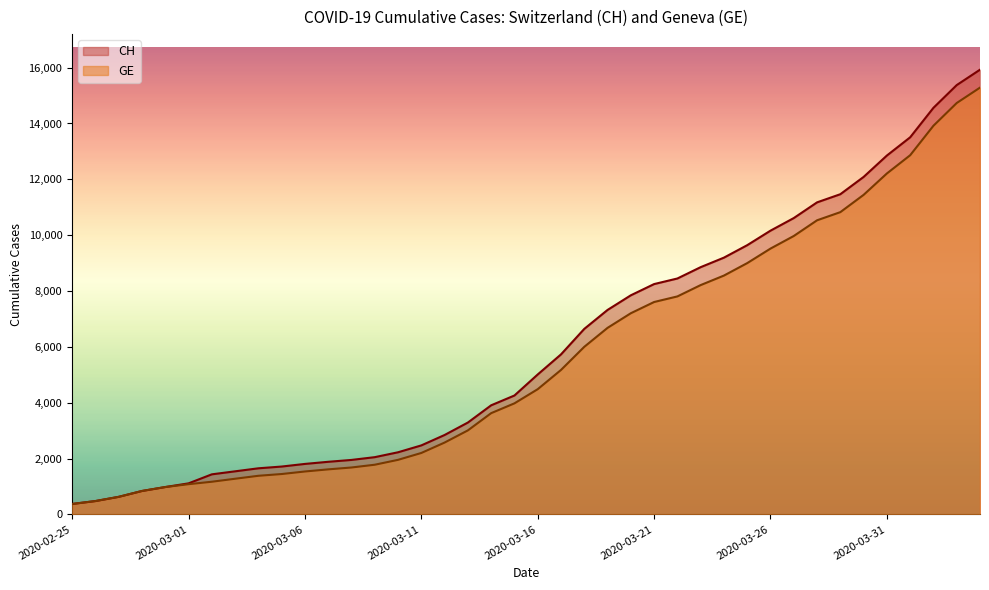

List the series in order of their overall mean, lowest first.

GE, CH